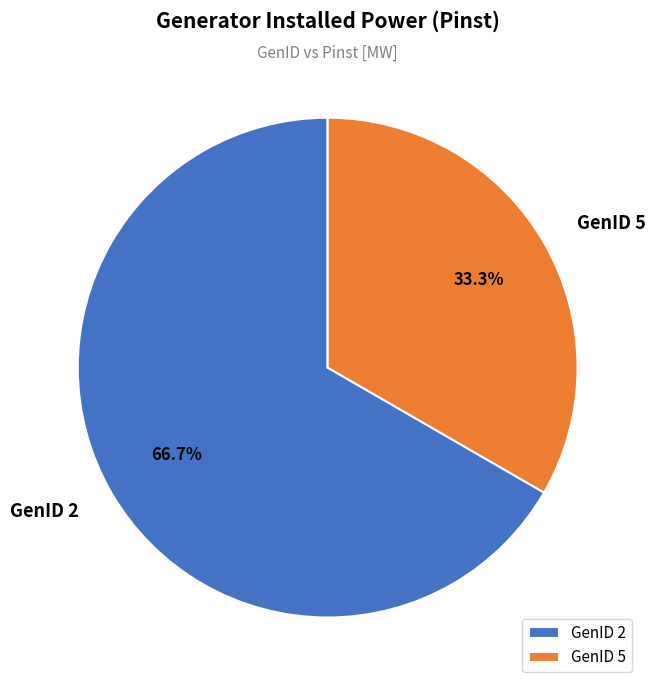

Between GenID 2 and GenID 5, which is larger?

GenID 2